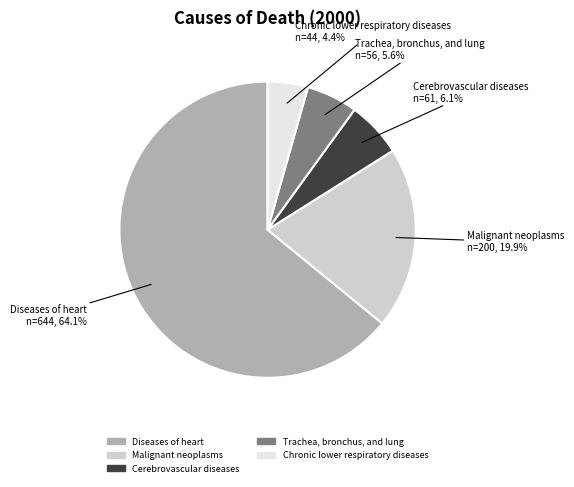

Which category has the smallest portion of the pie?

Chronic lower respiratory diseases